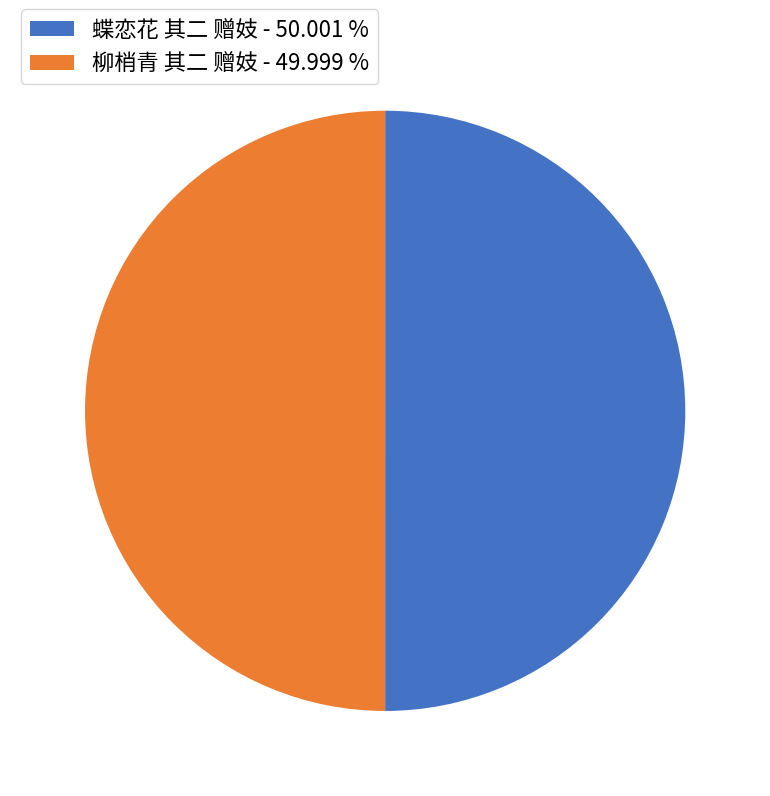

What is the ratio of the value at 柳梢青 其二 赠妓 - 49.999 % to the value at 蝶恋花 其二 赠妓 - 50.001 %?

1.0